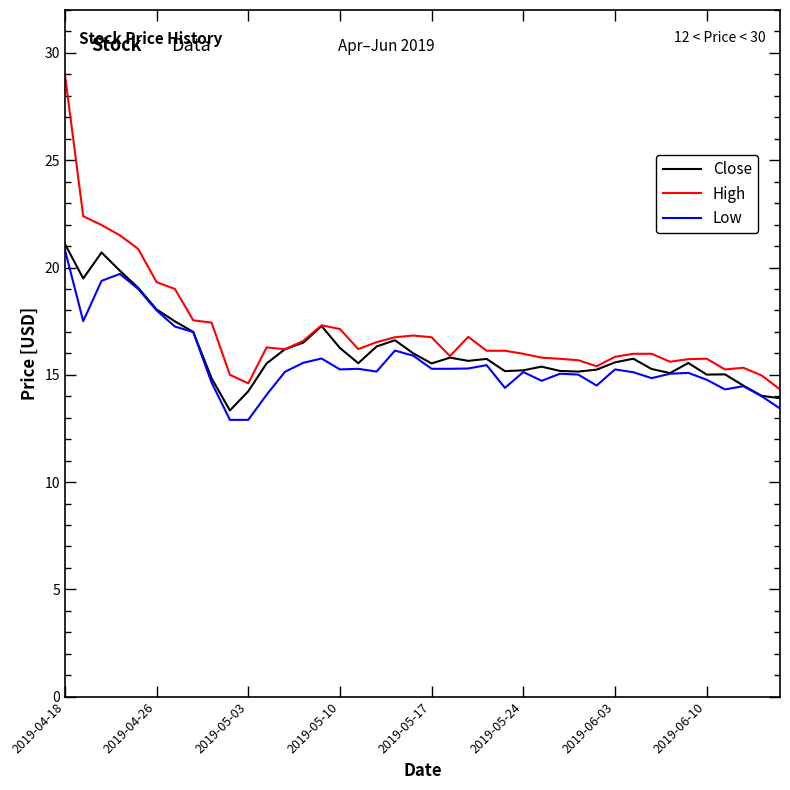

Is this an area chart (filled region under the line)?

No